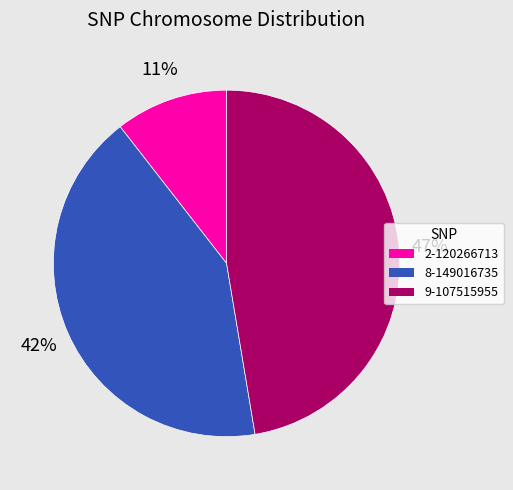

What is the smallest slice in the pie chart?

2-120266713